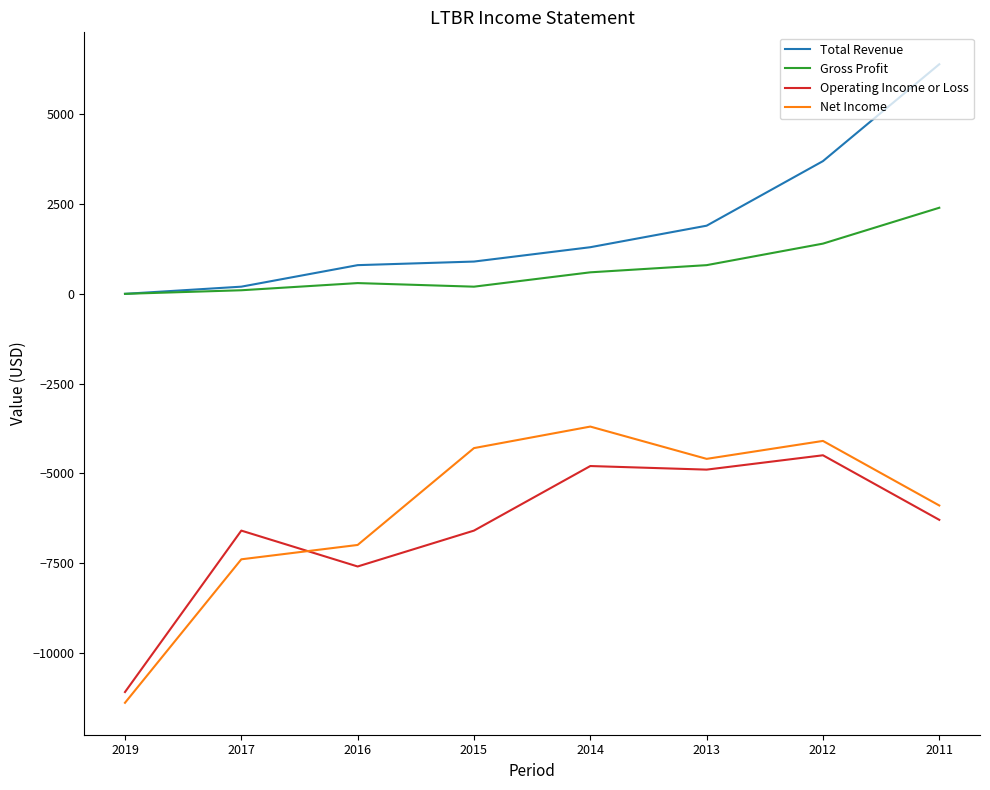

At which label is Operating Income or Loss closest to -7800?

2016